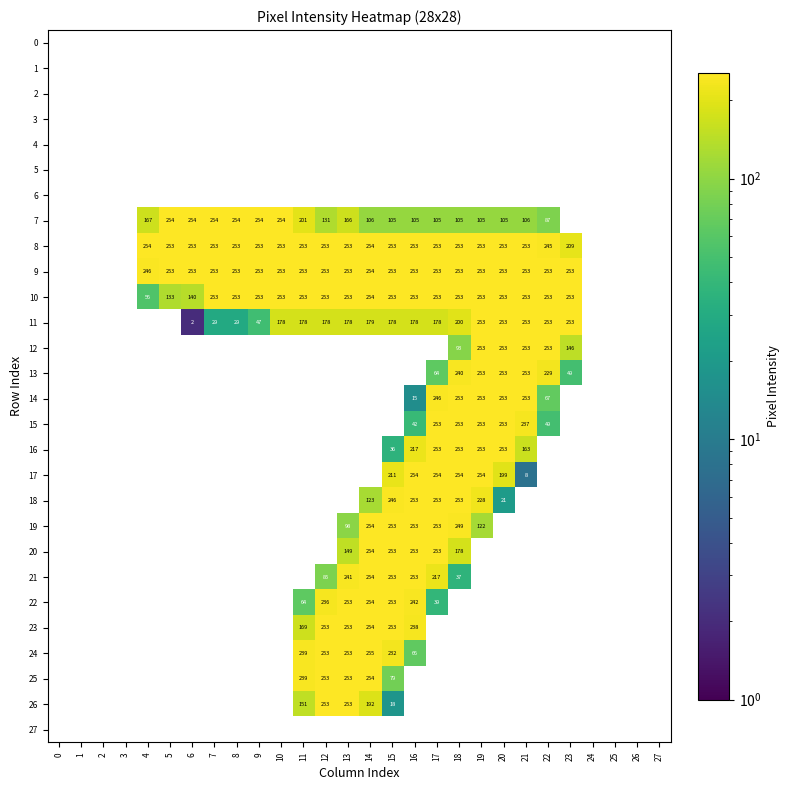

What is the sum of the 9 values at 10 and 18?

506